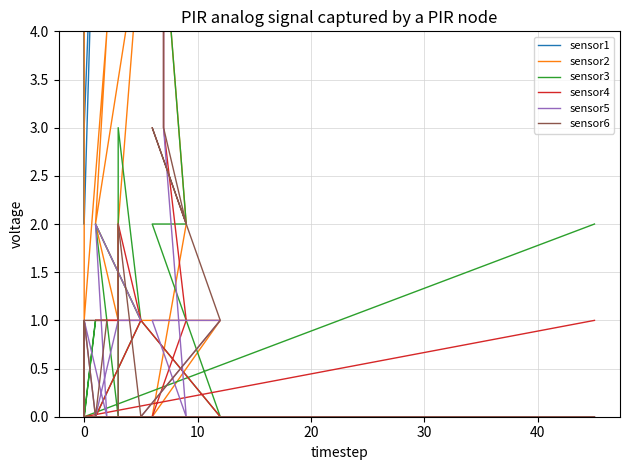

What is the value of the sensor6 point at the 5th from the left?

1